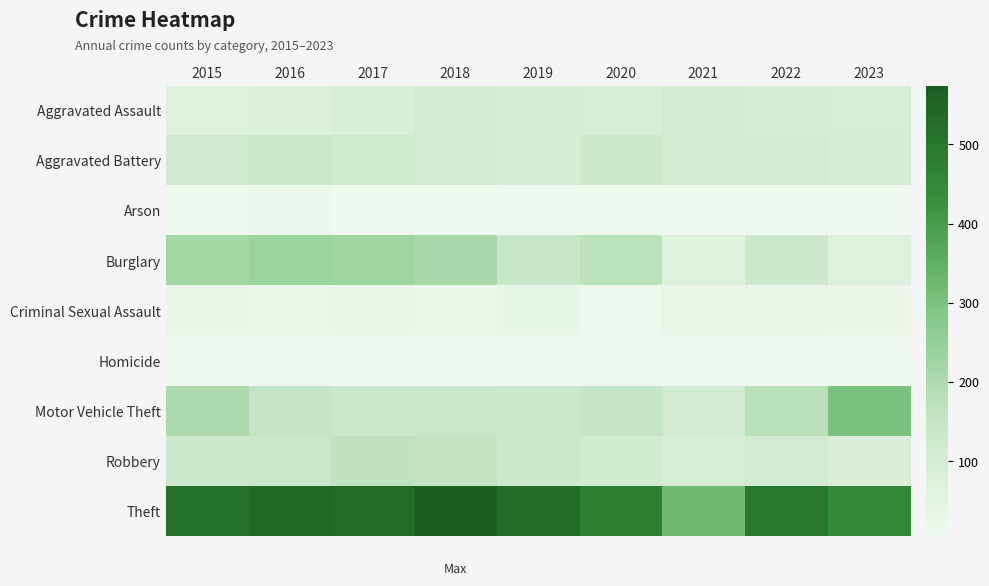

Which category has the lowest value across all series?

2018